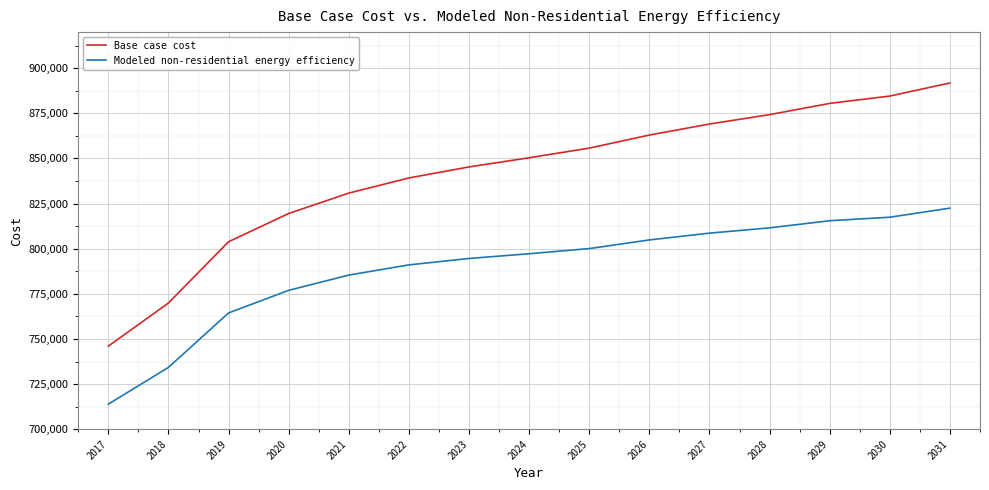

Which series changed the most between 2024 and 2031?

Base case cost